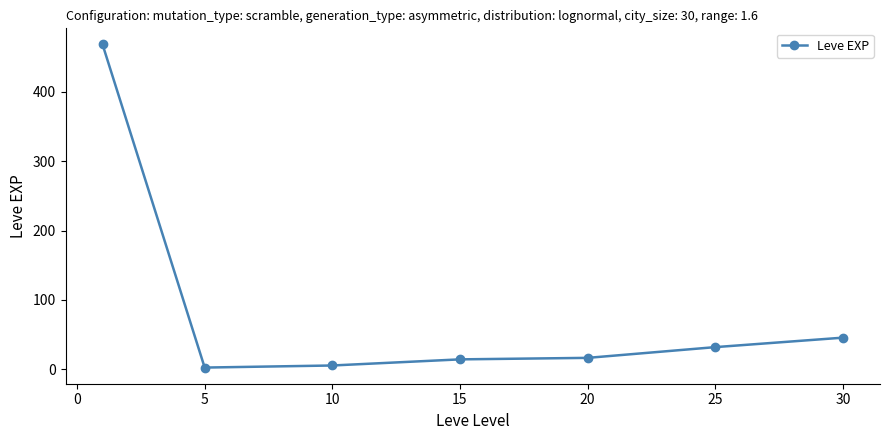

What is the value of the 6th point from the left?

31.8